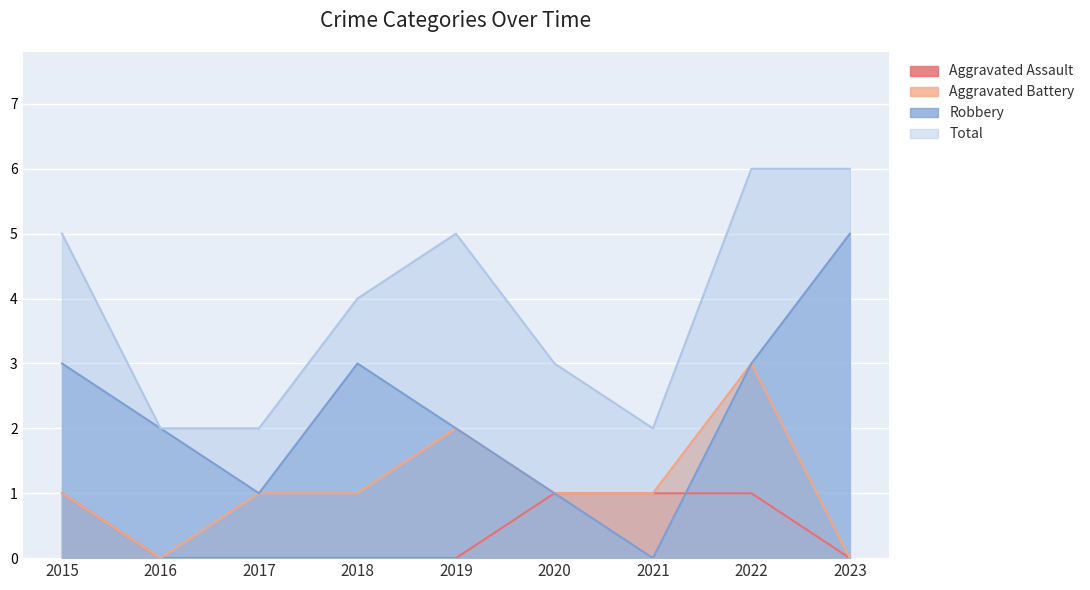

Which label corresponds to the largest value in the chart?

2022